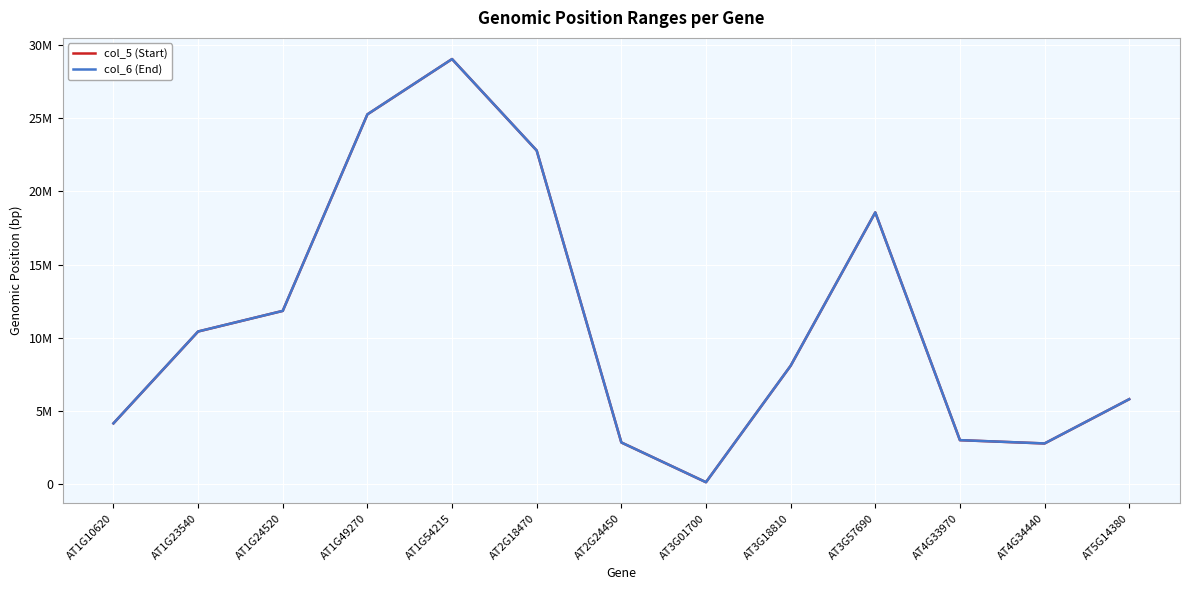

Where does the col_5 (Start) series first go above 8084201?

AT1G23540